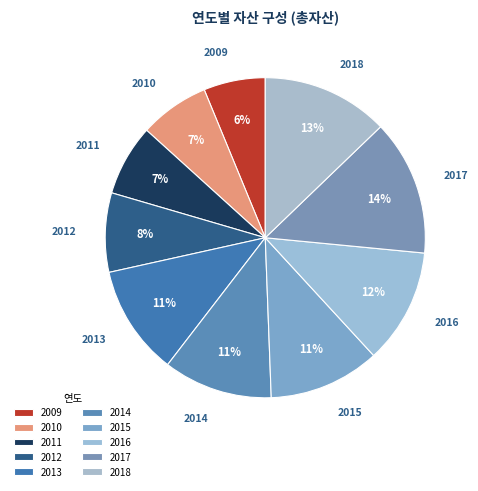

Do 2014 and 2017 together represent more than half of the pie?

No